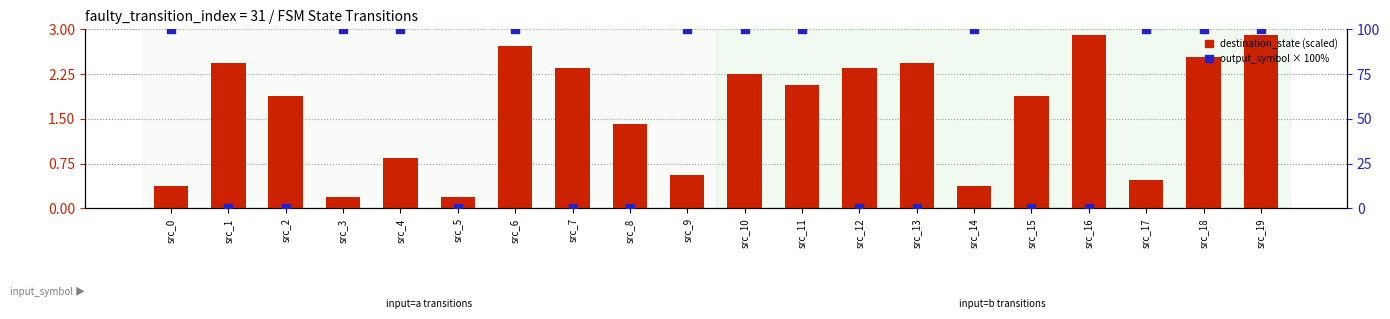

At which category is the sum across all series the highest?

src_19